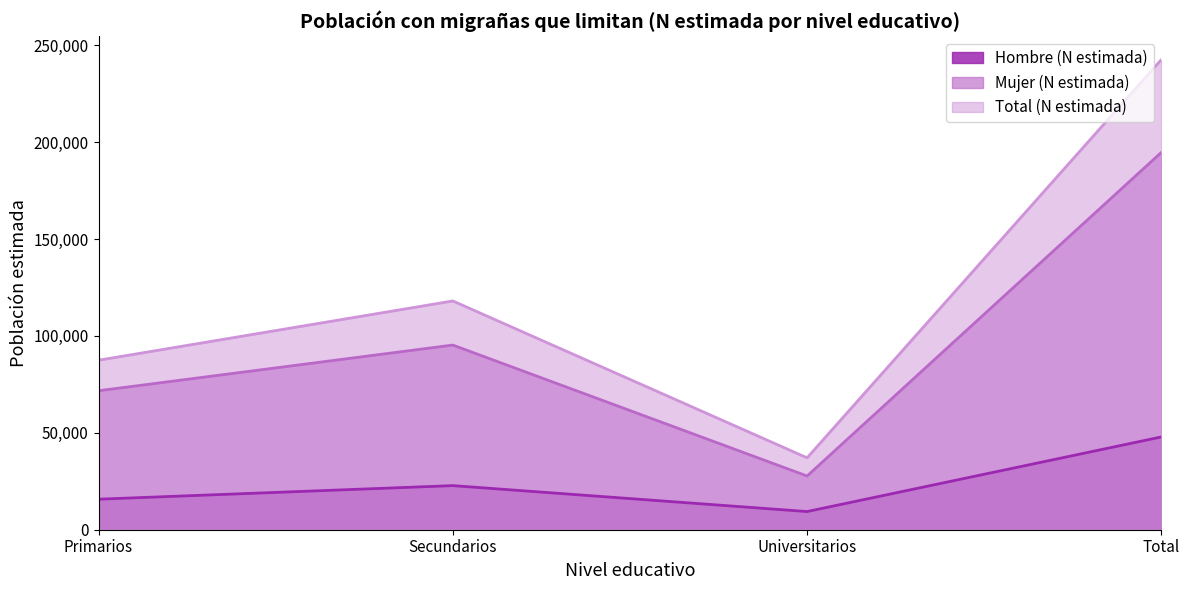

What is the sum of all Mujer (N estimada) values?

389397